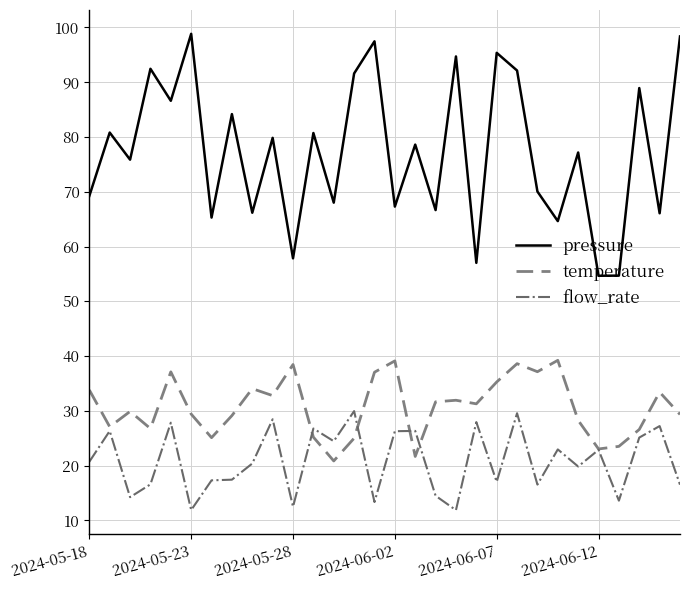

Which series has the widest spread of values?

pressure